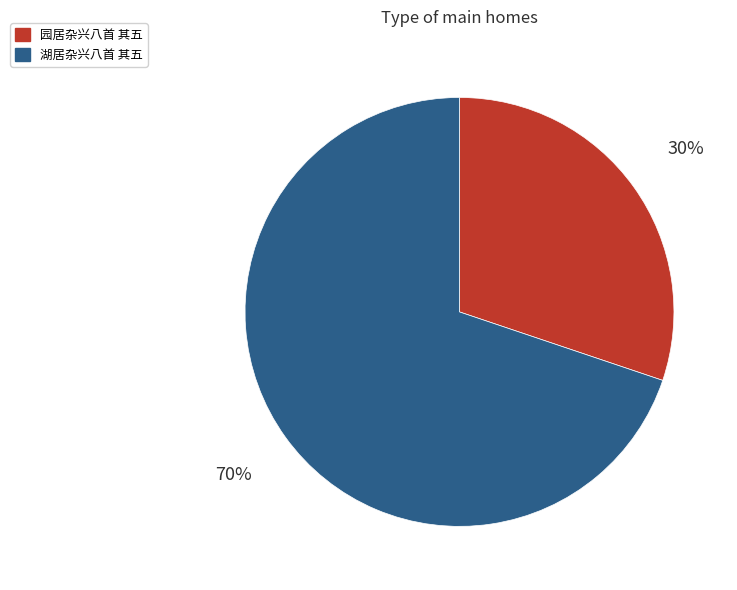

What percentage is the 园居杂兴八首 其五 slice, to the nearest percent?

30%